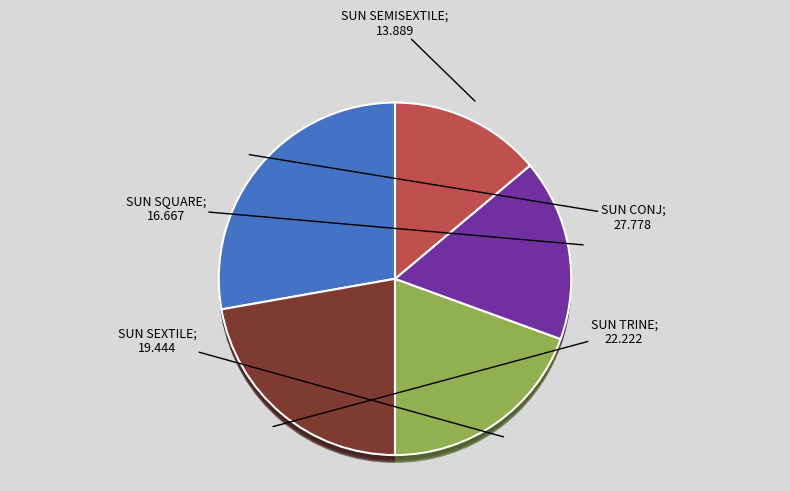

To the nearest percent, what percentage of the pie is SUN CONJ?

28%